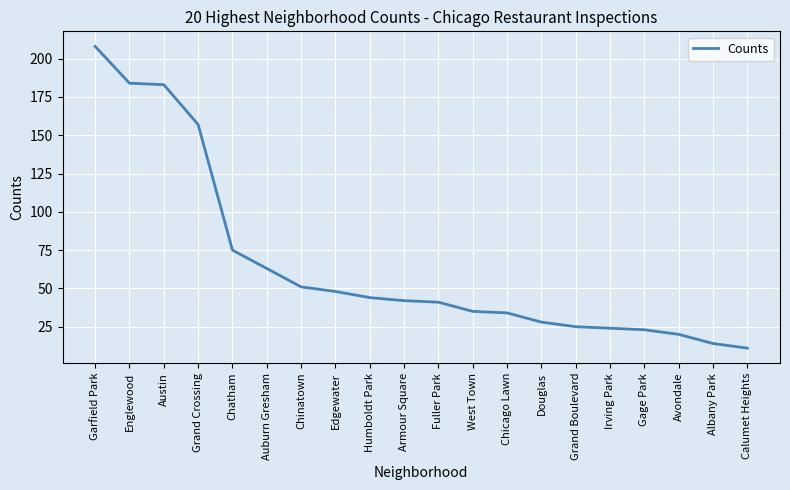

What is the smallest value displayed?

11